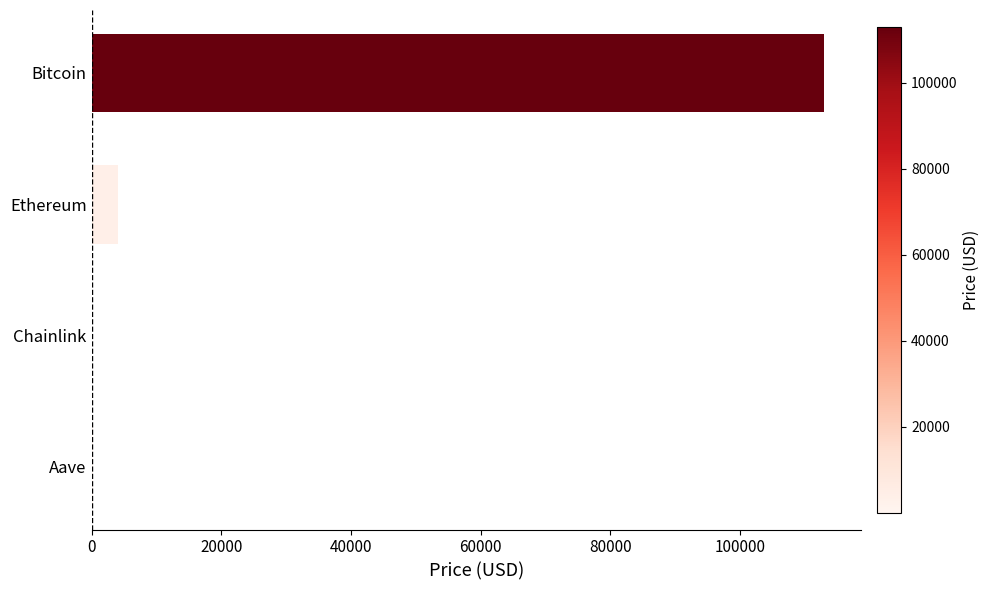

What is the sum of all values?

117368.6